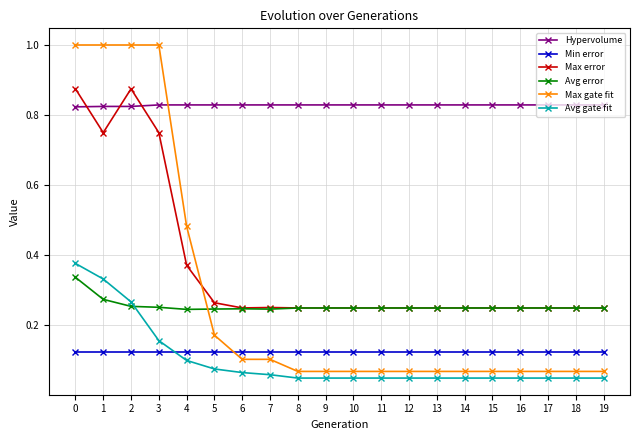

What is the total value across all series at 11?

1.6